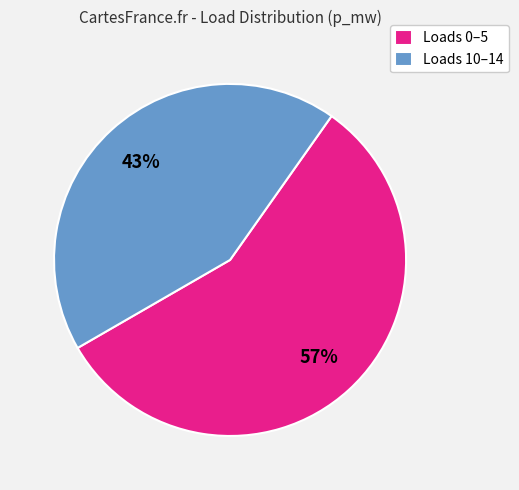

To the nearest percent, what portion does Loads 10–14 represent?

43%